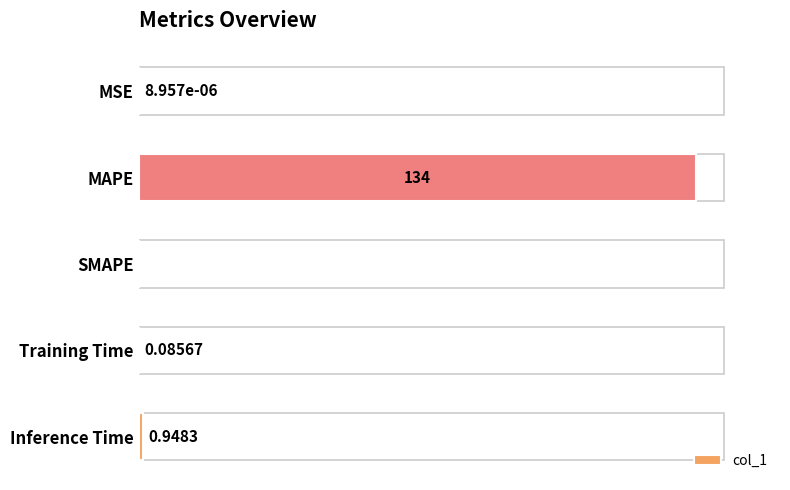

Where is the data nearest to the value 66?

Inference Time